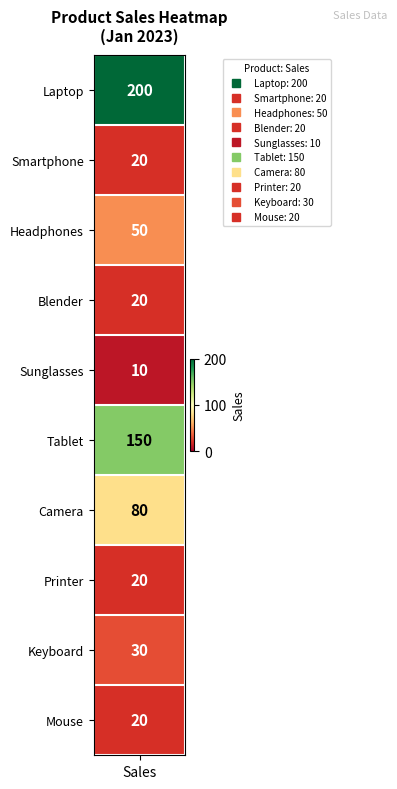

What is the maximum value shown in the chart?

200